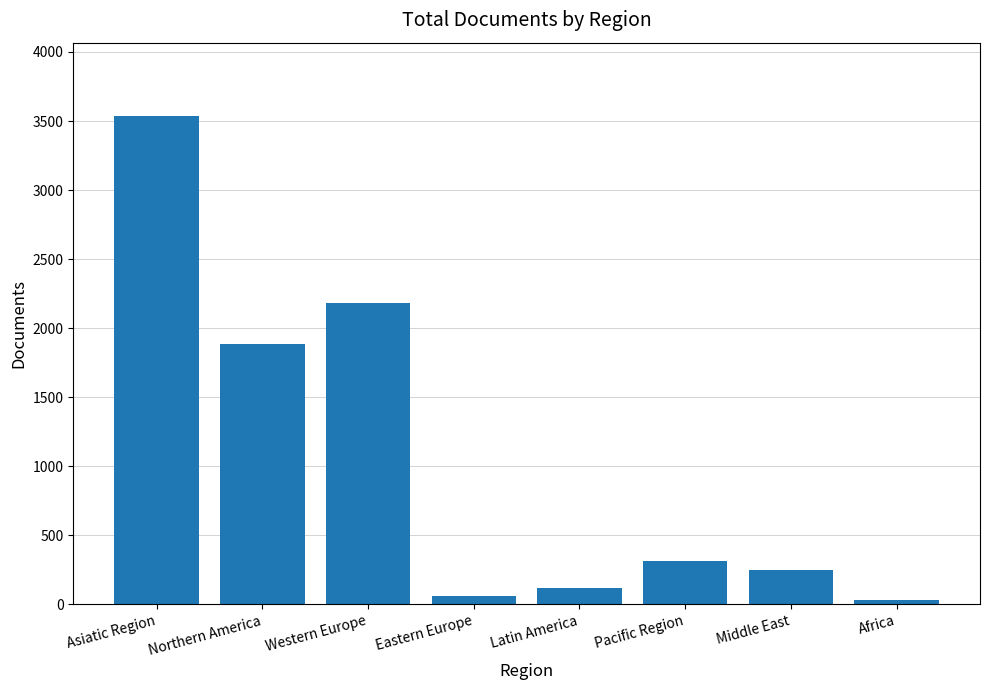

What is the average value?

1047